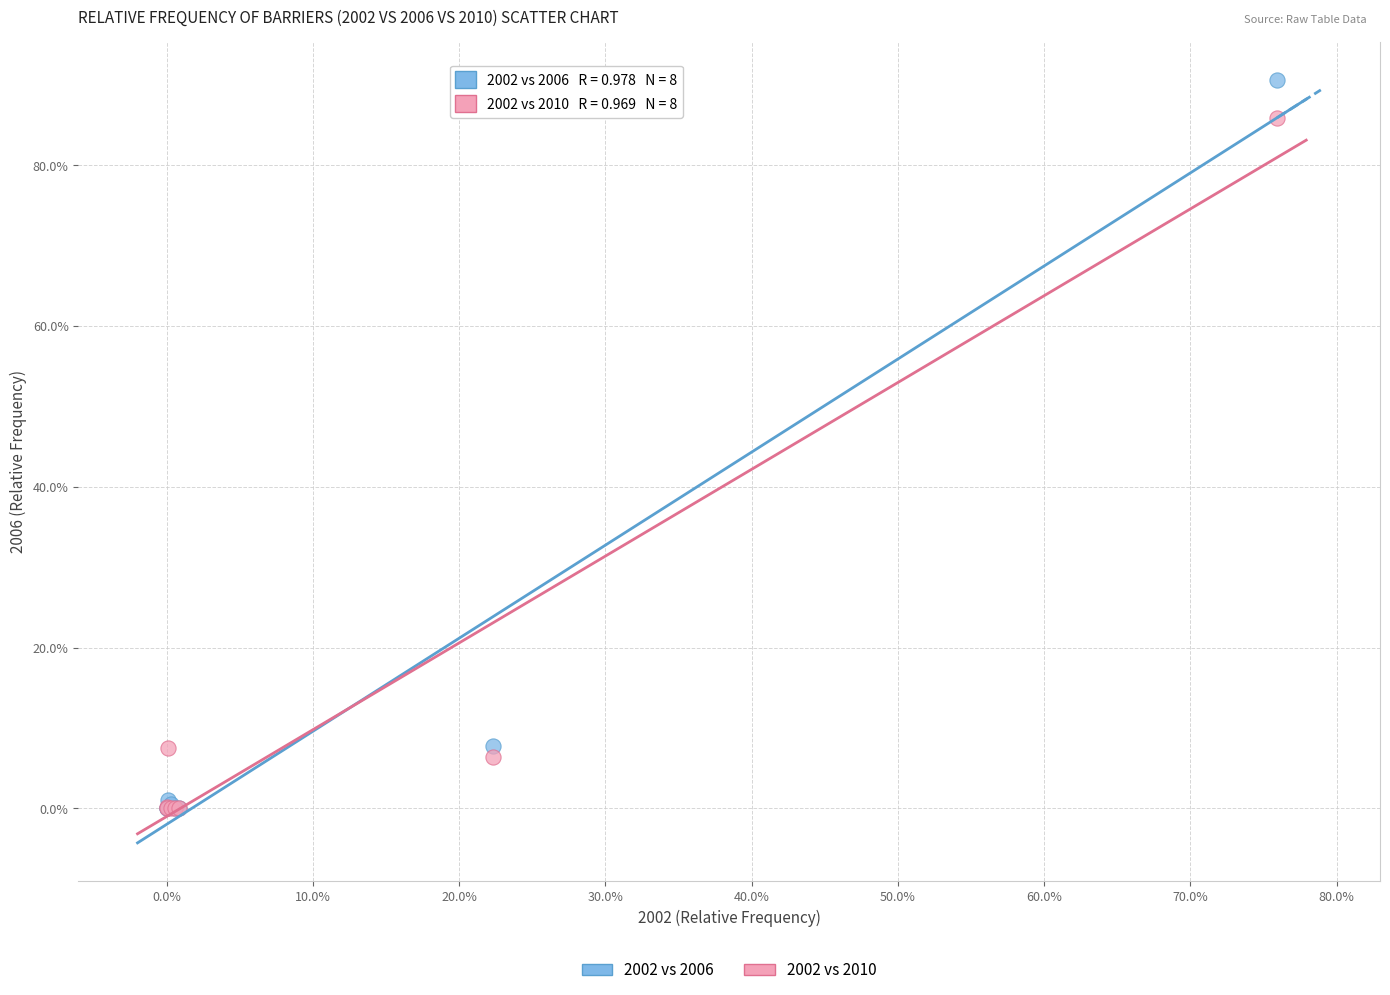

What are all the series names shown in the legend?

2002 vs 2006, 2002 vs 2010